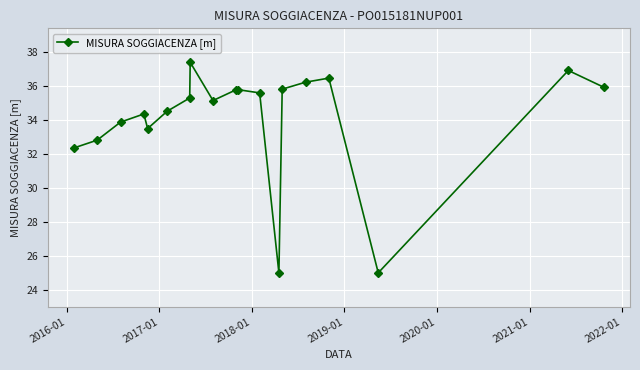

What is the value of the 4th point from the left?

34.3